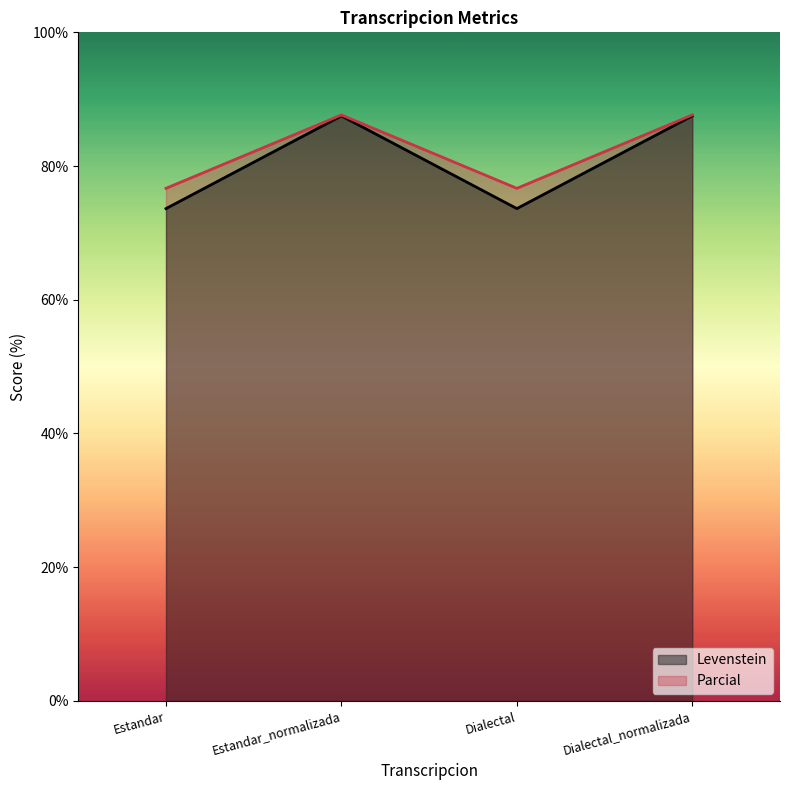

True or false: Levenstein has a value of 141.5 at Estandar_normalizada.

False